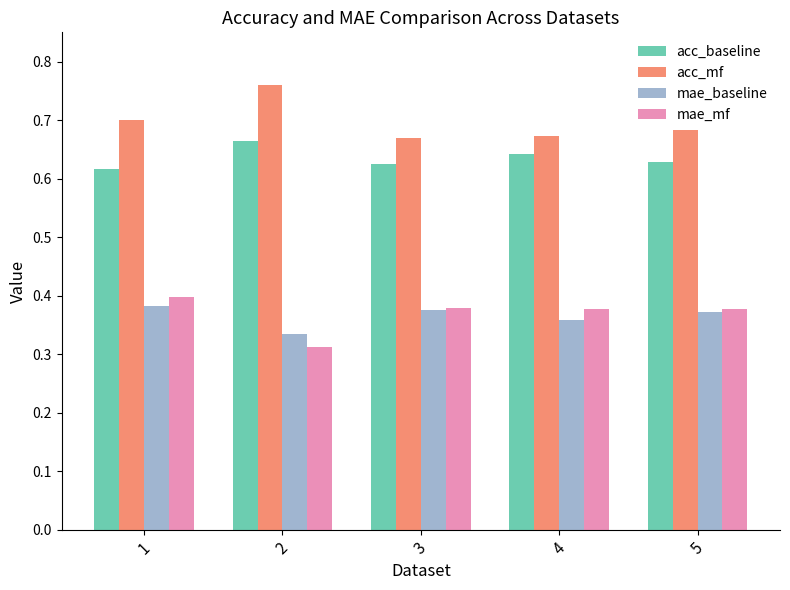

What is the difference between the maximum and second lowest values in the acc_mf series?

0.1